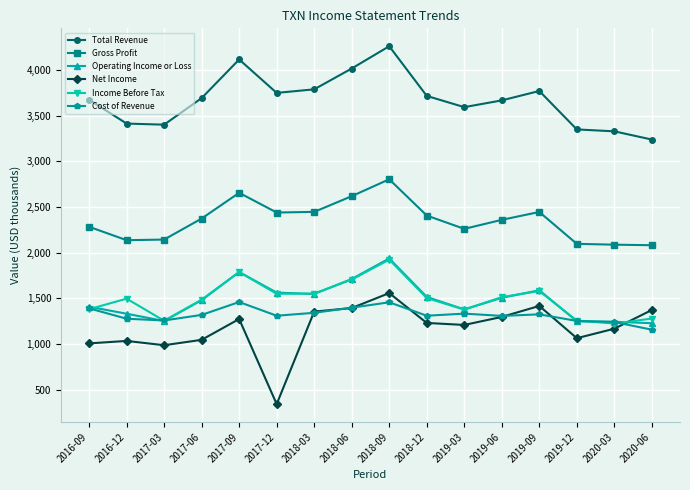

True or false: Gross Profit and Operating Income or Loss intersect in this chart.

False